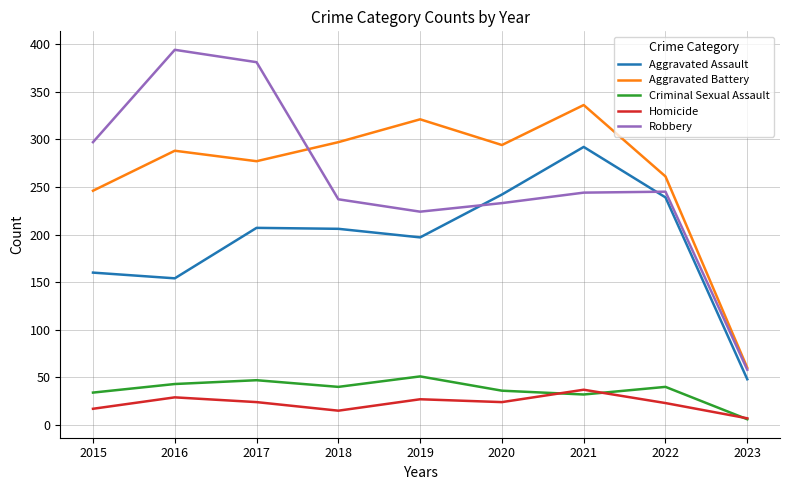

Is this an area chart (filled region under the line)?

No